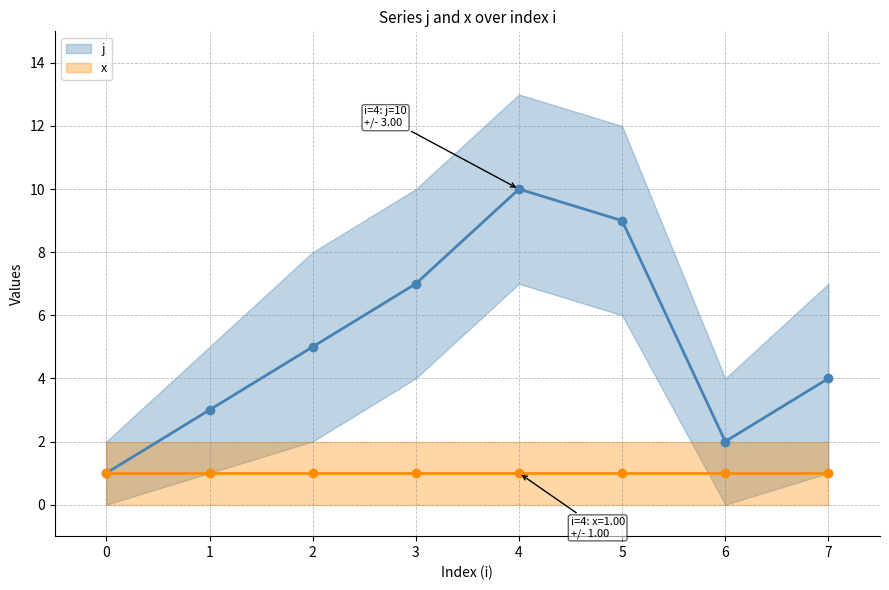

True or false: j and x cross at least once.

False